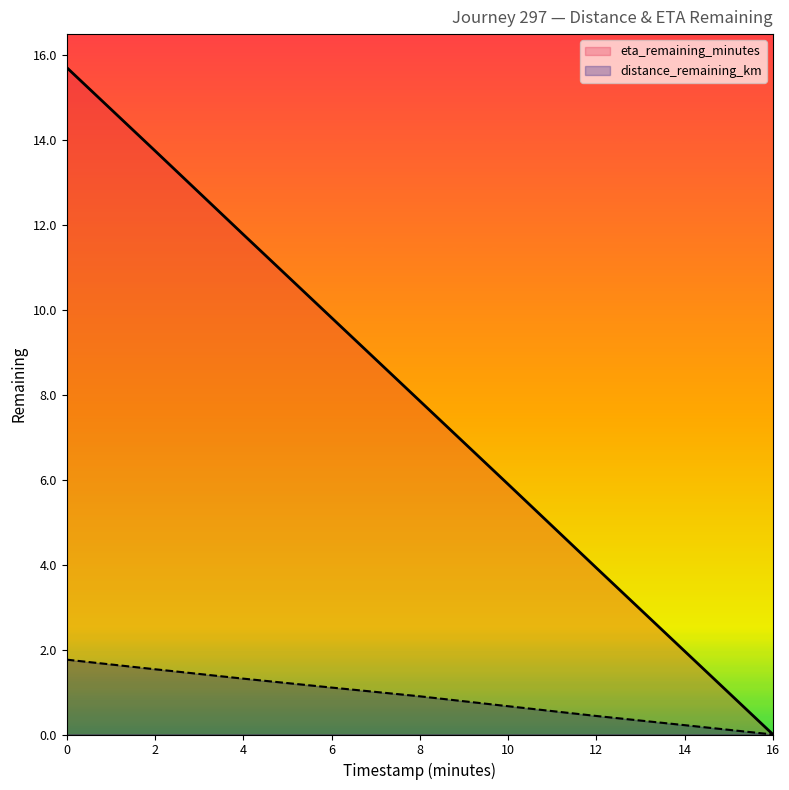

How many data points in eta_remaining_minutes are less than 7?

4